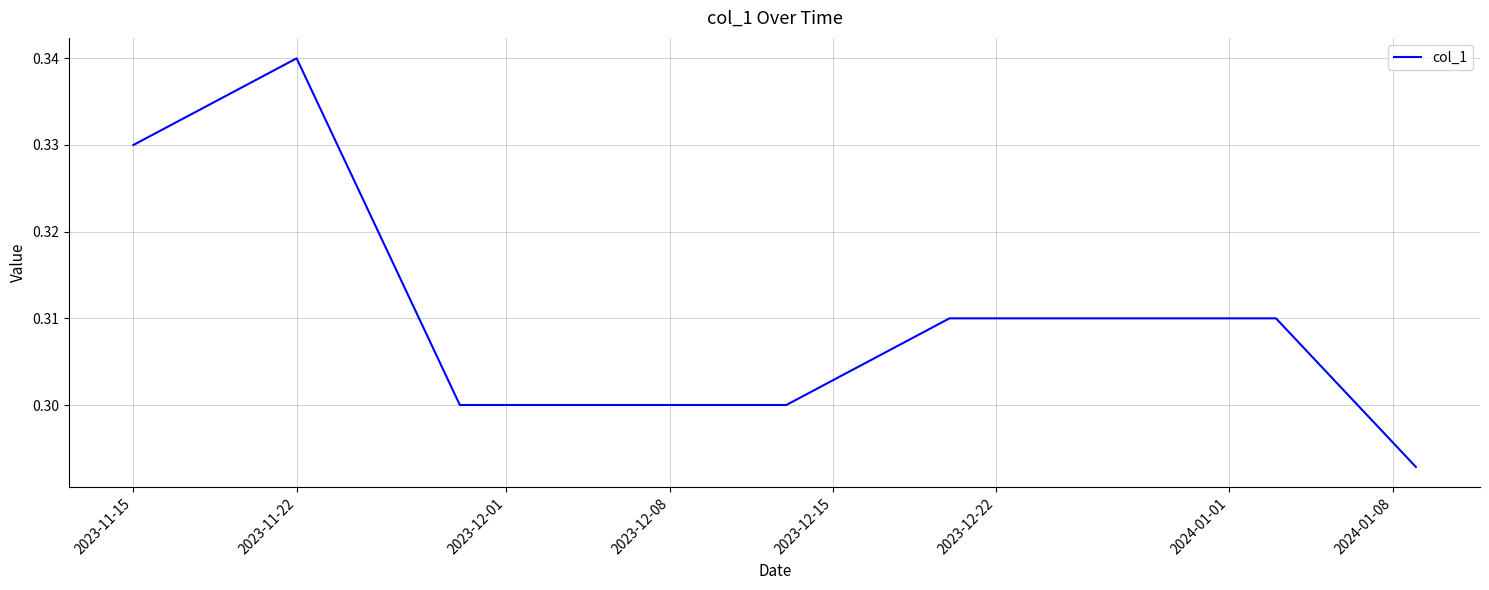

Does the chart have visible grid lines?

Yes